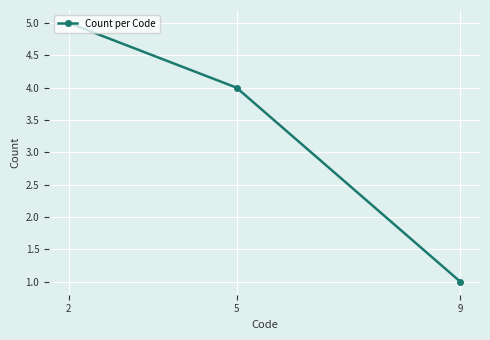

True or false: the data shows 3 at 2.

False